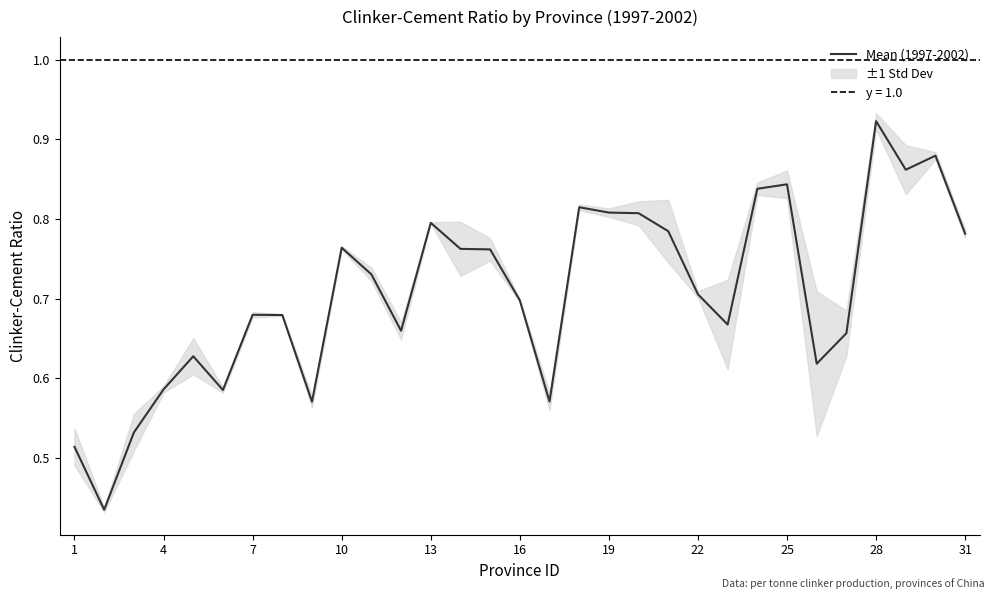

What is the minimum value shown in the chart?

0.4